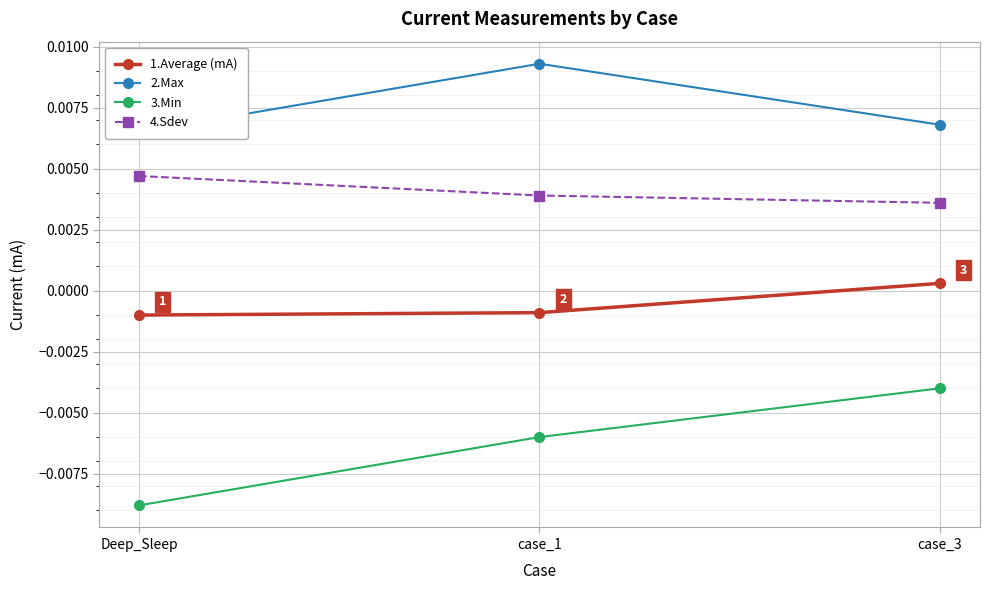

Where is 3.Min nearest to the value 0?

case_3